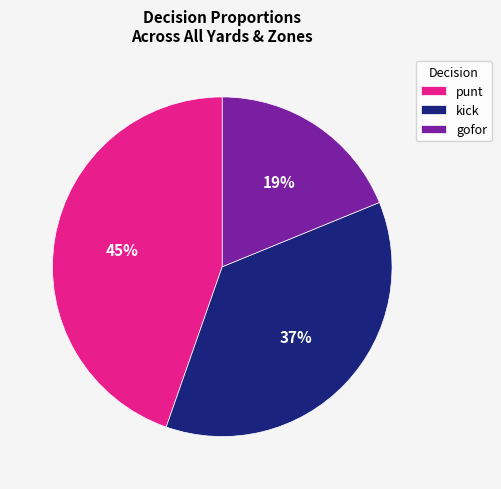

Is the sum of punt and kick greater than half?

Yes